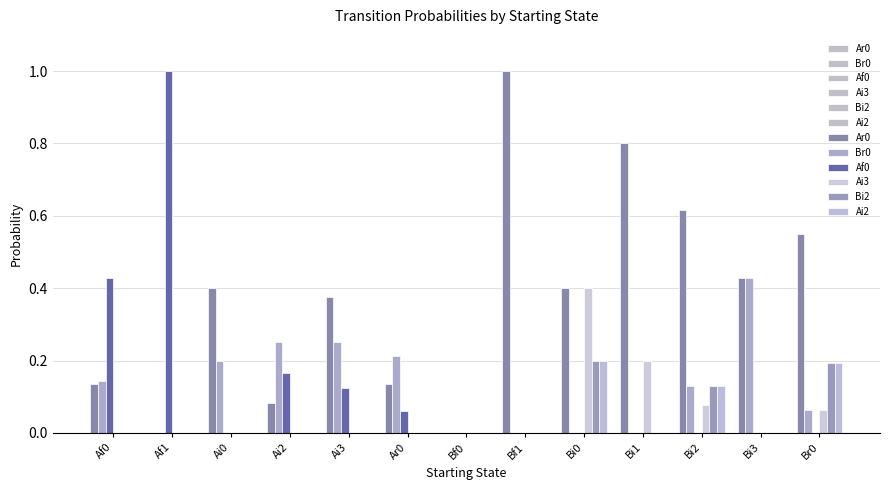

List the labels in order of Ai2 value, largest first.

Bi0, Br0, Bi2, Af0, Af1, Ai0, Ai2, Ai3, Ar0, Bf0, Bf1, Bi1, Bi3